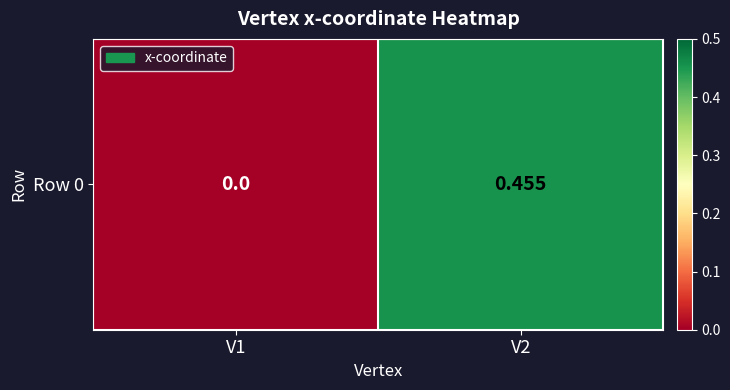

Rank the categories by value from highest to lowest.

V2, V1